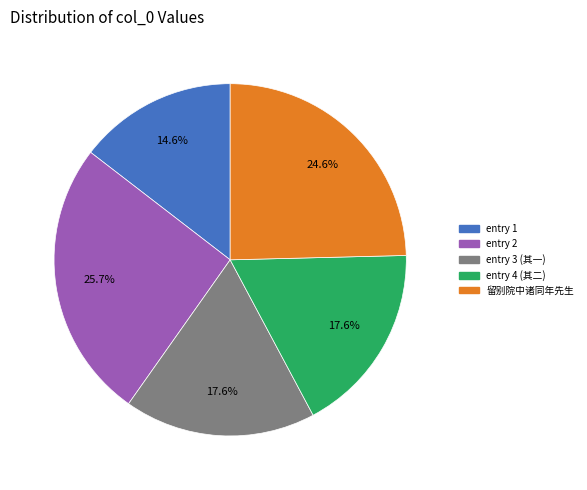

Does any single category account for the majority?

No